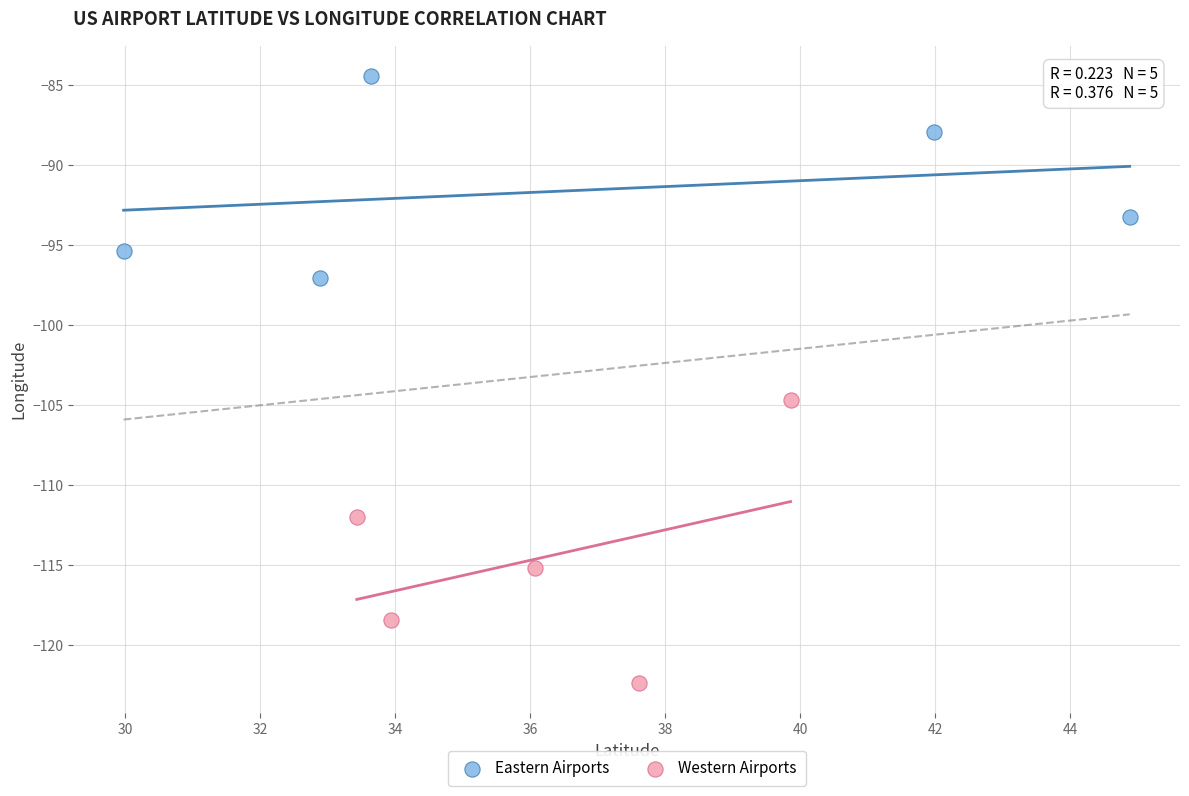

Which series has the largest Y range (max minus min)?

Western Airports